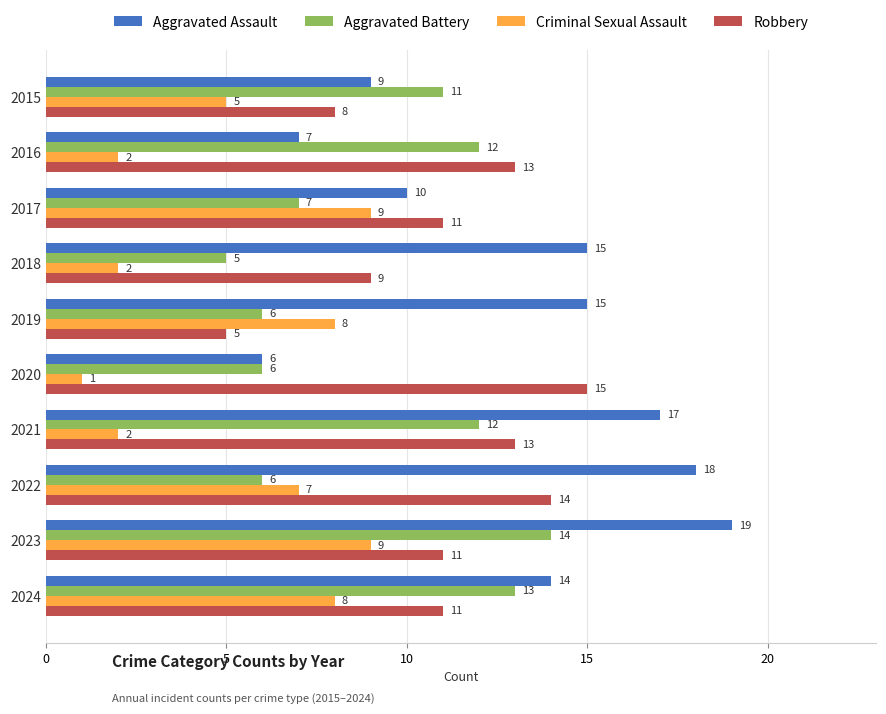

Rank the series by their average value, from lowest to highest.

Criminal Sexual Assault, Aggravated Battery, Robbery, Aggravated Assault